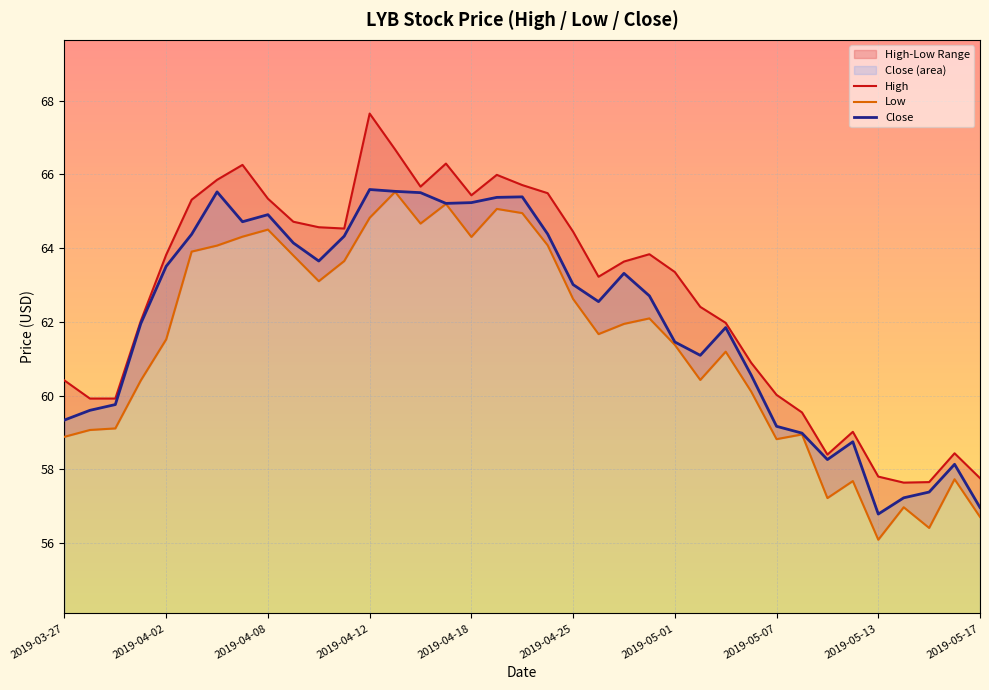

What is the highest value of the High series?

67.7